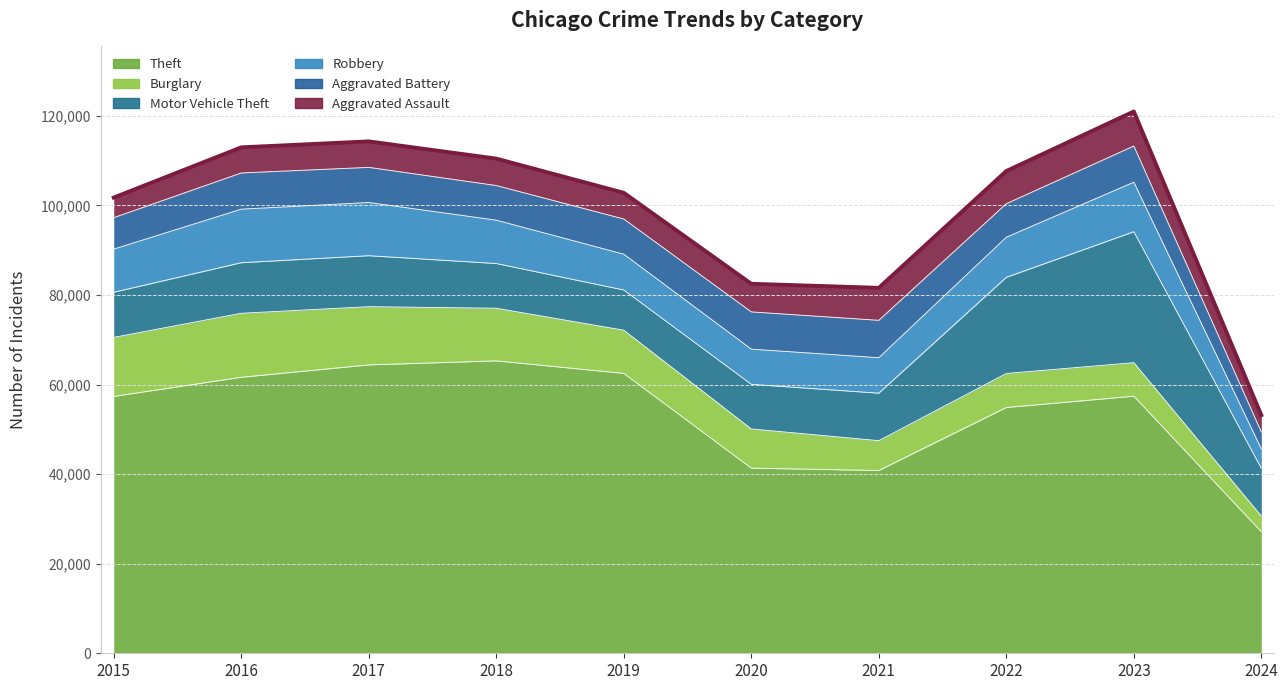

True or false: Robbery and Burglary cross at least once.

True